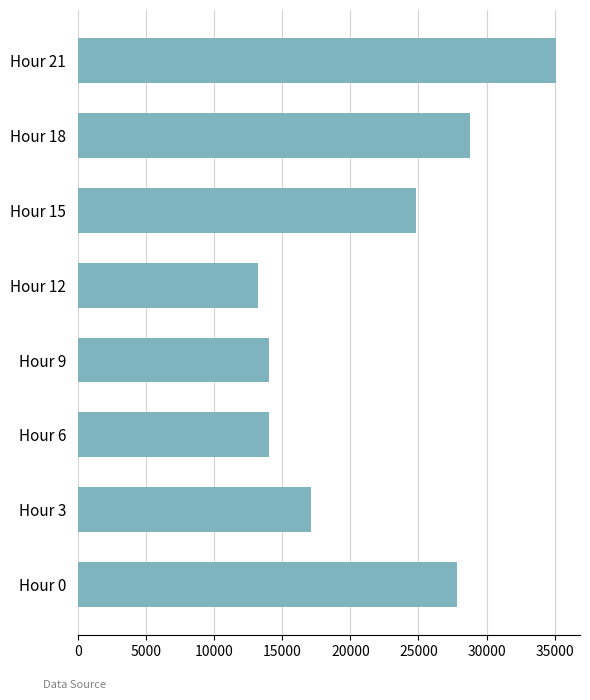

The chart shows a value of 10623 at Hour 0. True or false?

False